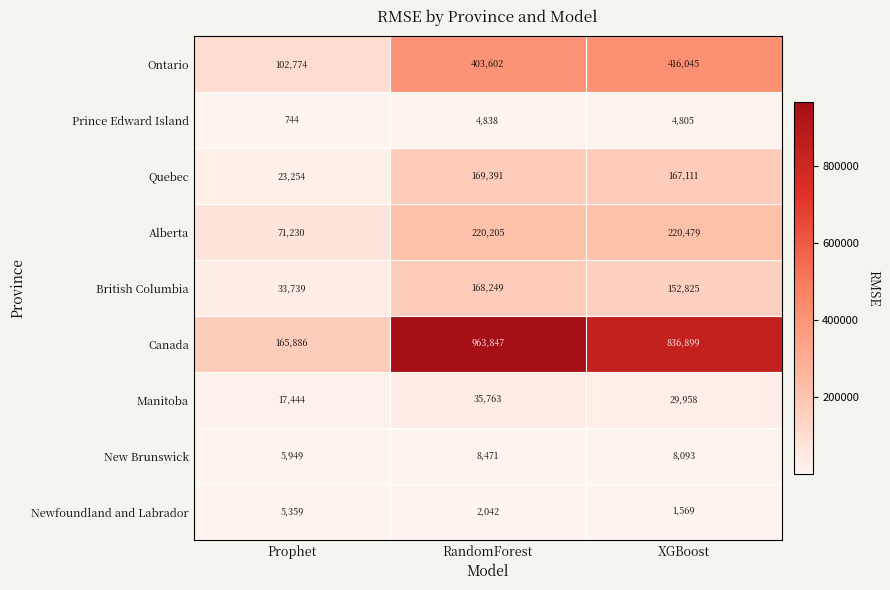

The value of Quebec at Prophet is 23254. True or false?

True